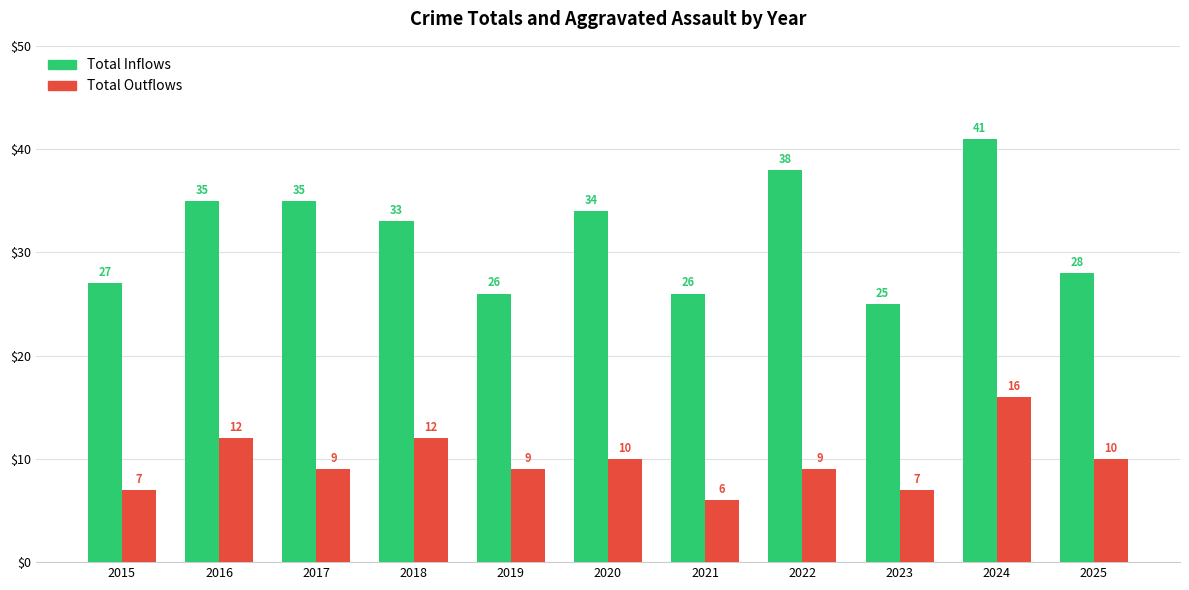

Reading left to right, what are all the values shown in this chart?

Total Inflows: 2015=27	2016=35	2017=35	2018=33	2019=26	2020=34	2021=26	2022=38	2023=25	2024=41	2025=28
Total Outflows: 2015=7	2016=12	2017=9	2018=12	2019=9	2020=10	2021=6	2022=9	2023=7	2024=16	2025=10